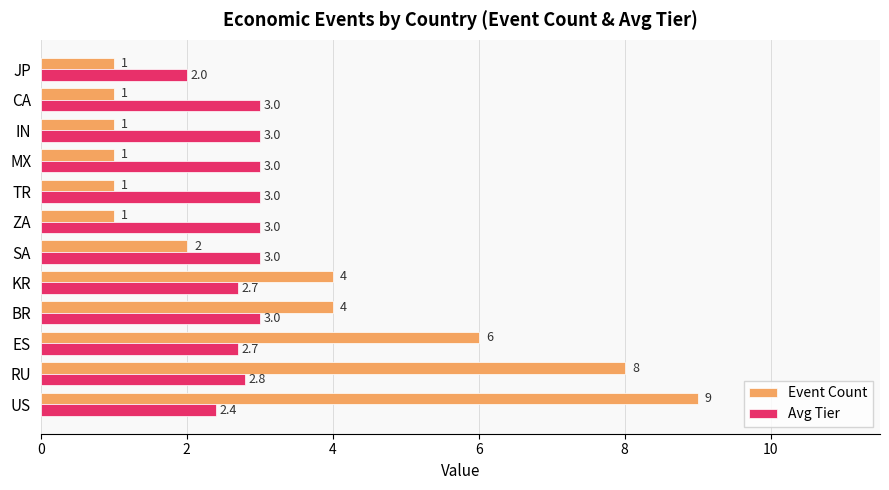

What is the difference between the highest and lowest values at MX?

2.0